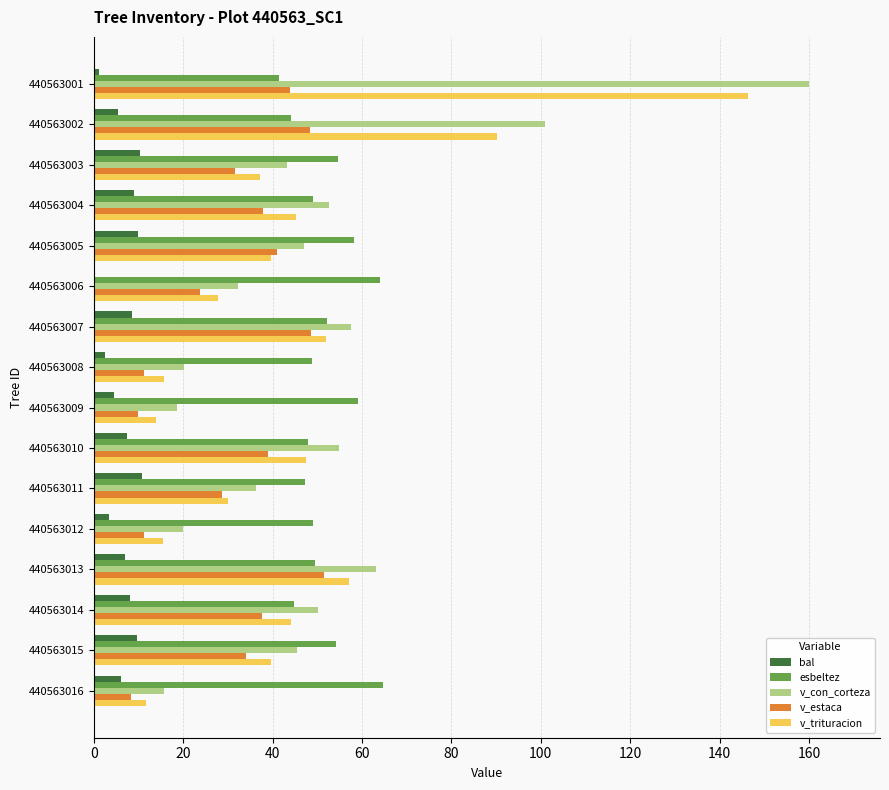

How many series are shown in this chart?

5